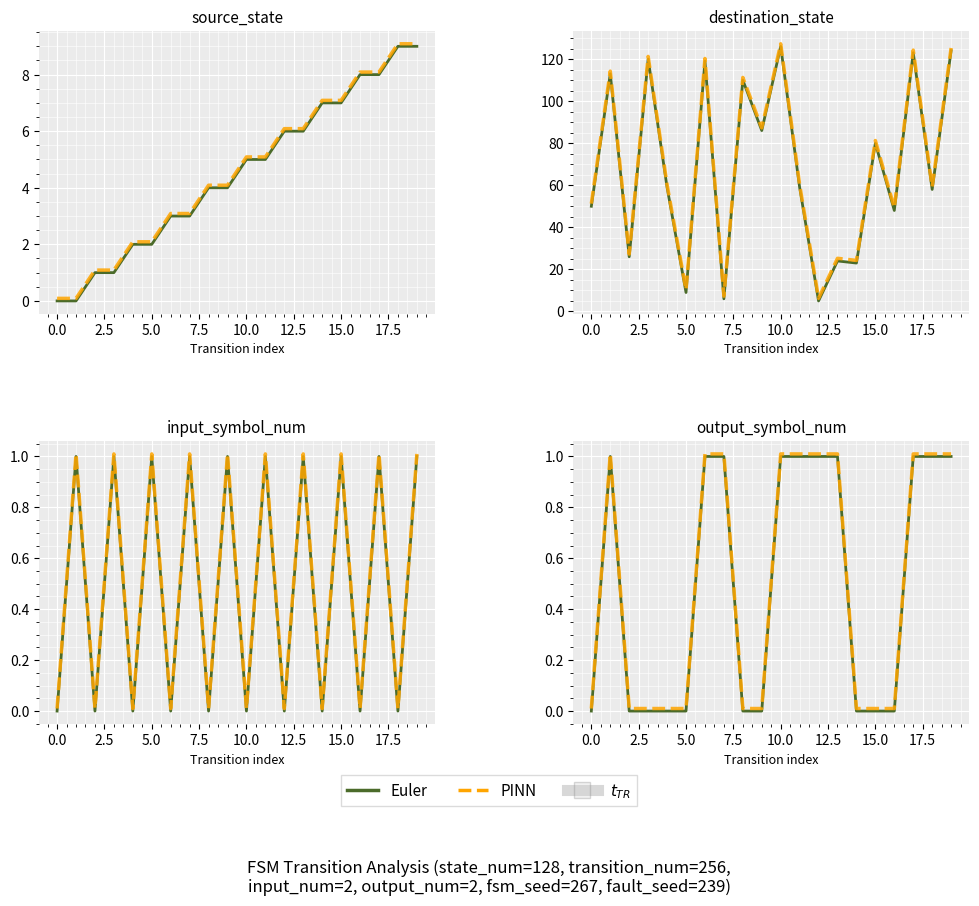

What is the average value of the Euler (solid) series?

0.5